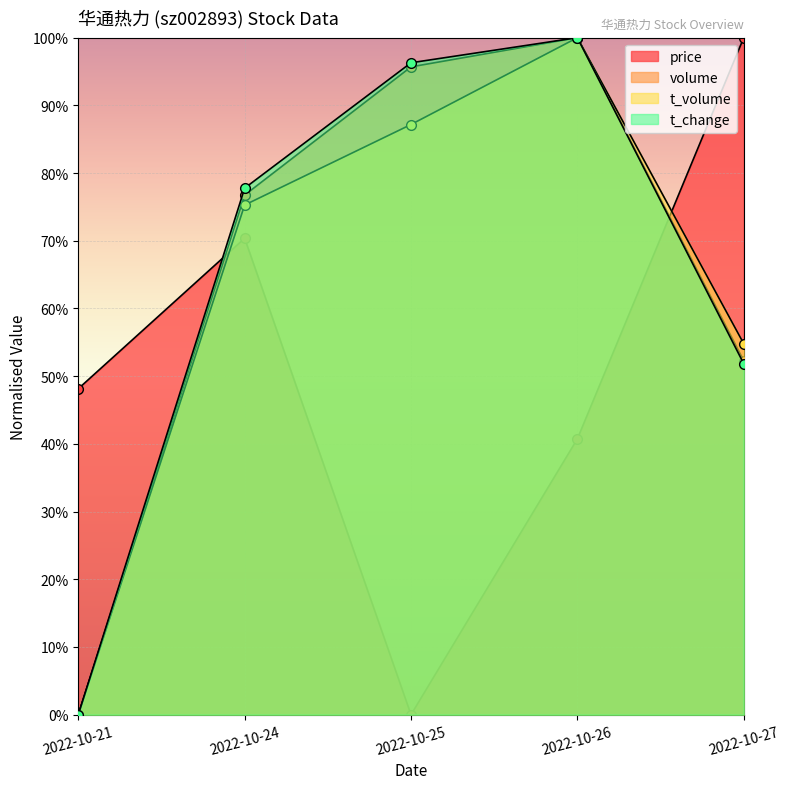

Count the number of data series in this chart.

4